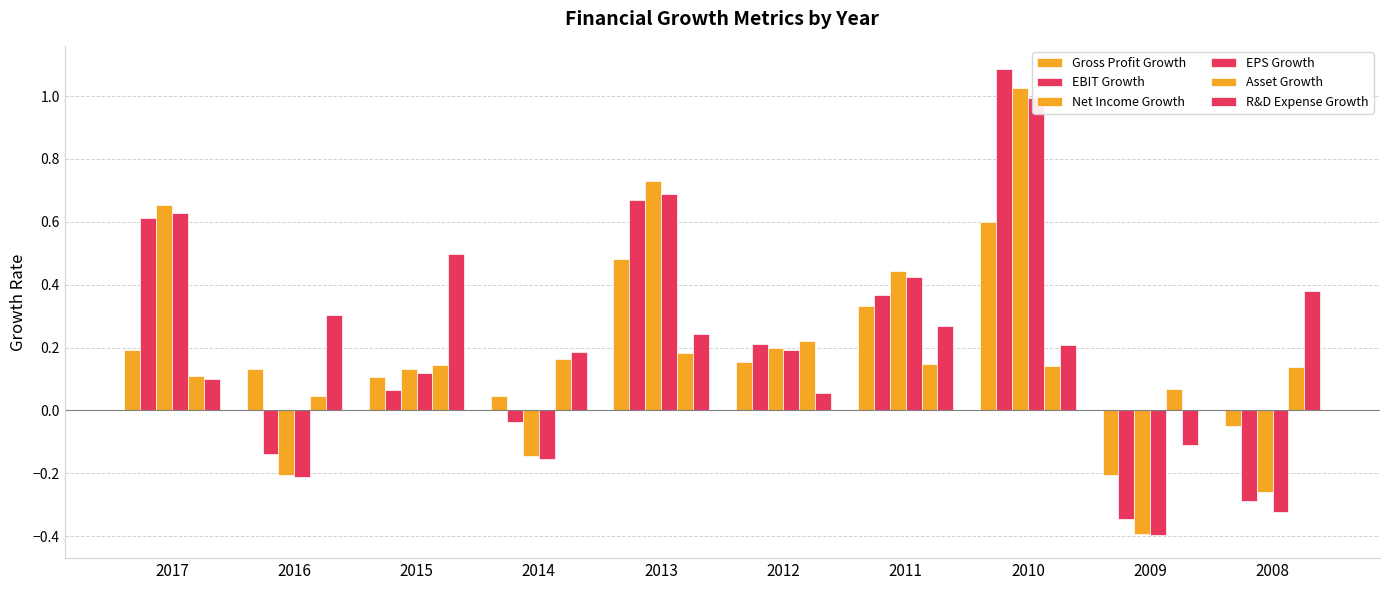

What is the value of the Asset Growth bar at the 9th from the left?

0.1